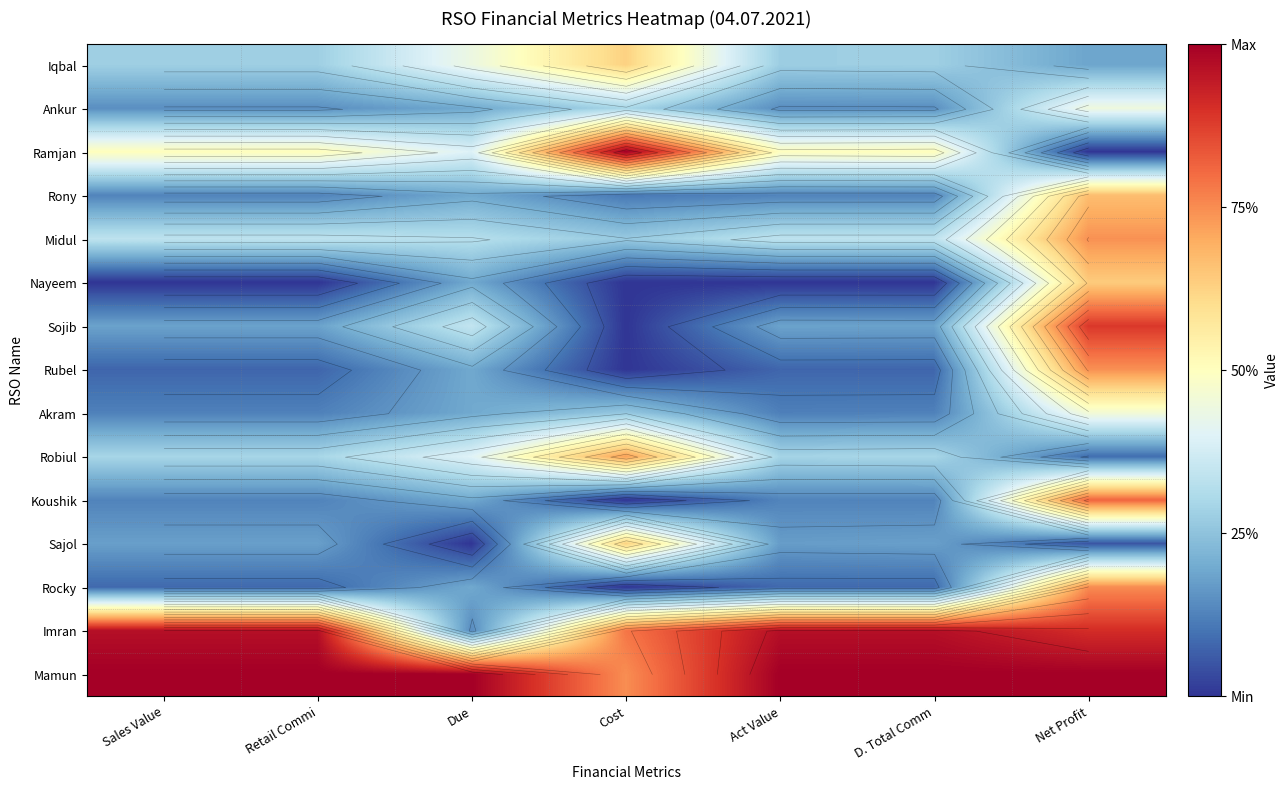

Between D. Total Comm and Sales Value, which is larger?

D. Total Comm